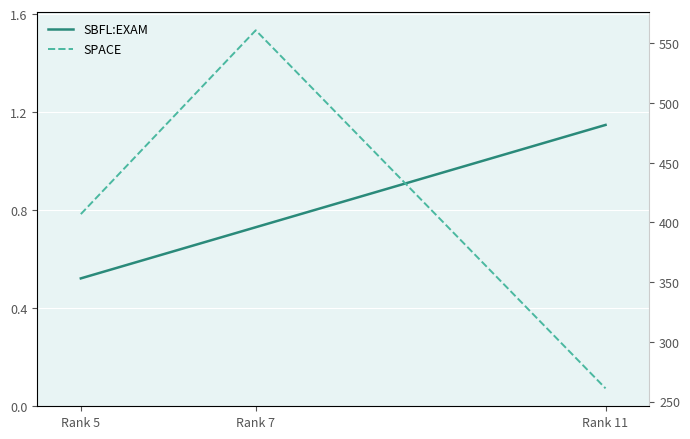

Rank the series by their maximum value, from highest to lowest.

SPACE, SBFL:EXAM